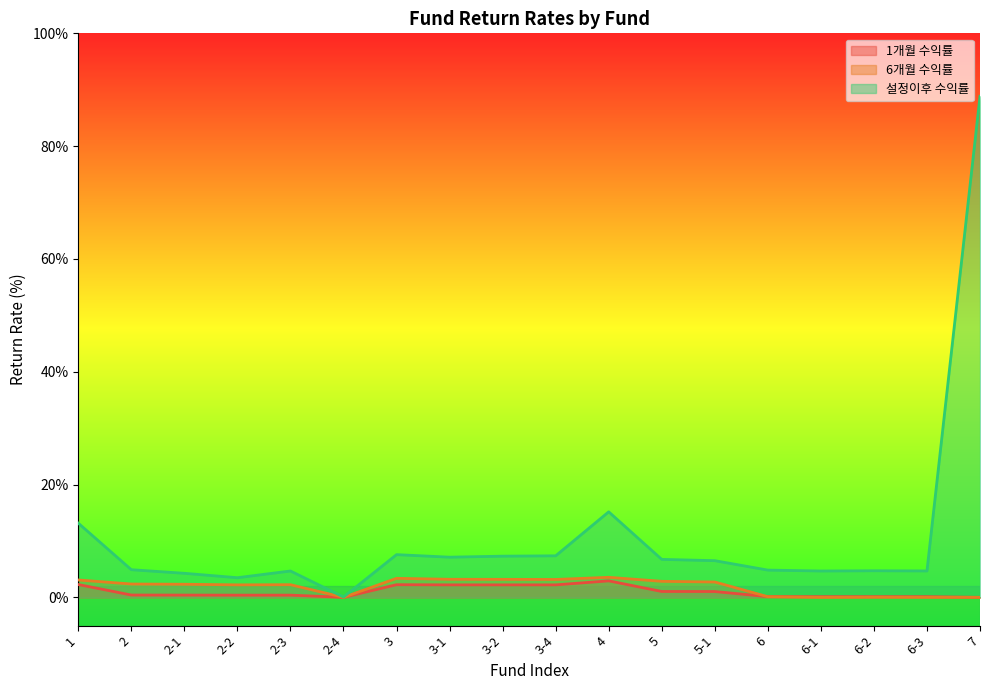

The 1개월 수익률 series shows 1.0 at 5-1. True or false?

True